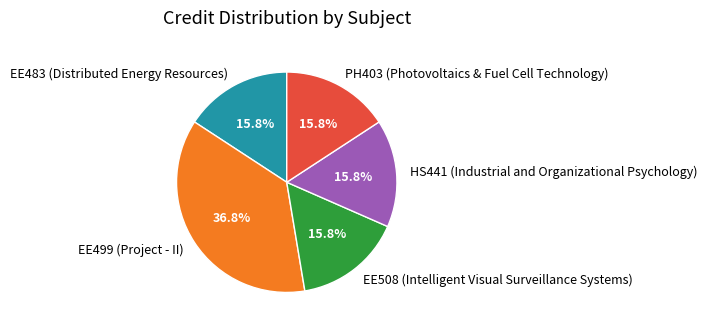

To the nearest percent, what is the difference between the PH403 (Photovoltaics & Fuel Cell Technology) and EE499 (Project - II) slice percentages?

21%